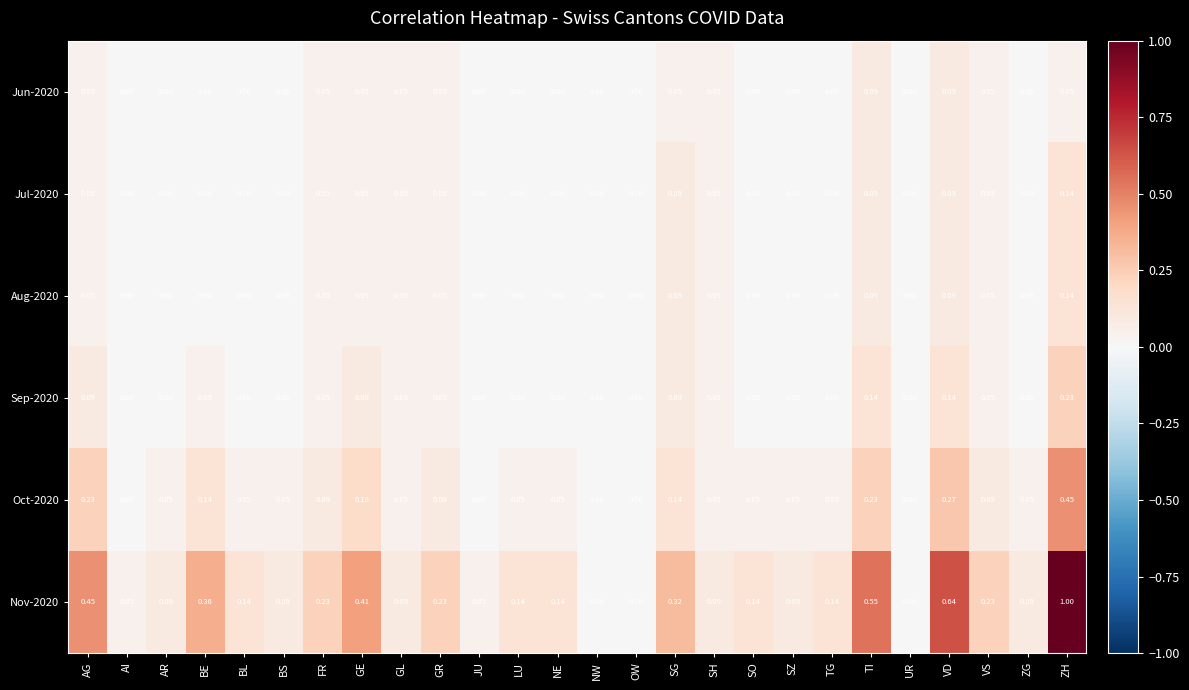

At which category is the sum across all series the highest?

ZH